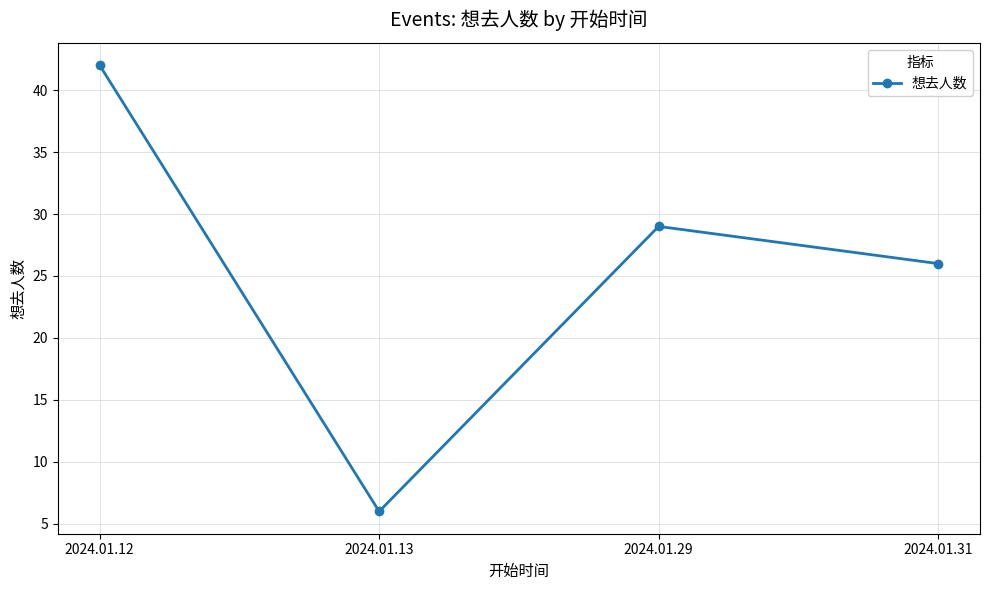

What is the maximum value shown in the chart?

42